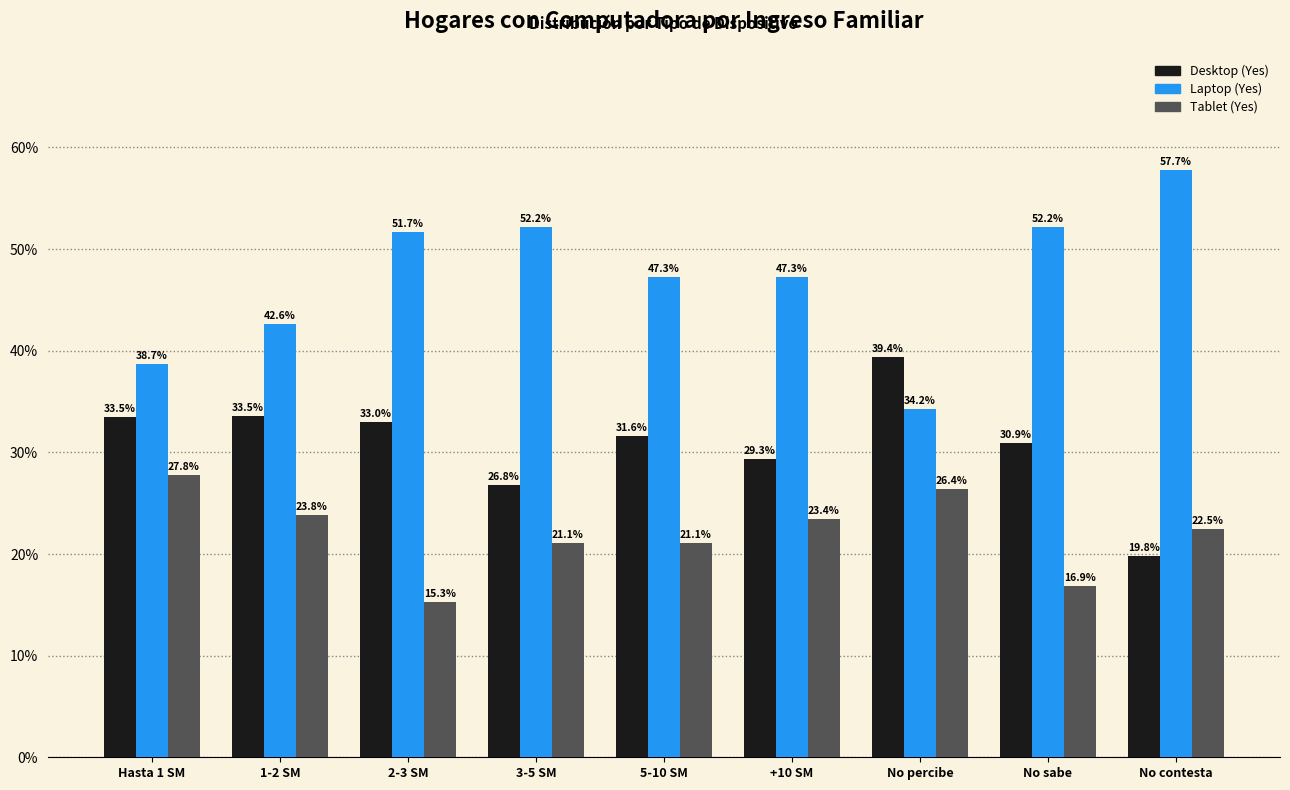

Reading left to right, what are all the values shown in this chart?

Desktop (Yes): 33.5	33.5	33.0	26.8	31.6	29.3	39.4	30.9	19.8
Laptop (Yes): 38.7	42.6	51.7	52.2	47.3	47.3	34.2	52.2	57.7
Tablet (Yes): 27.8	23.8	15.3	21.1	21.1	23.4	26.4	16.9	22.5